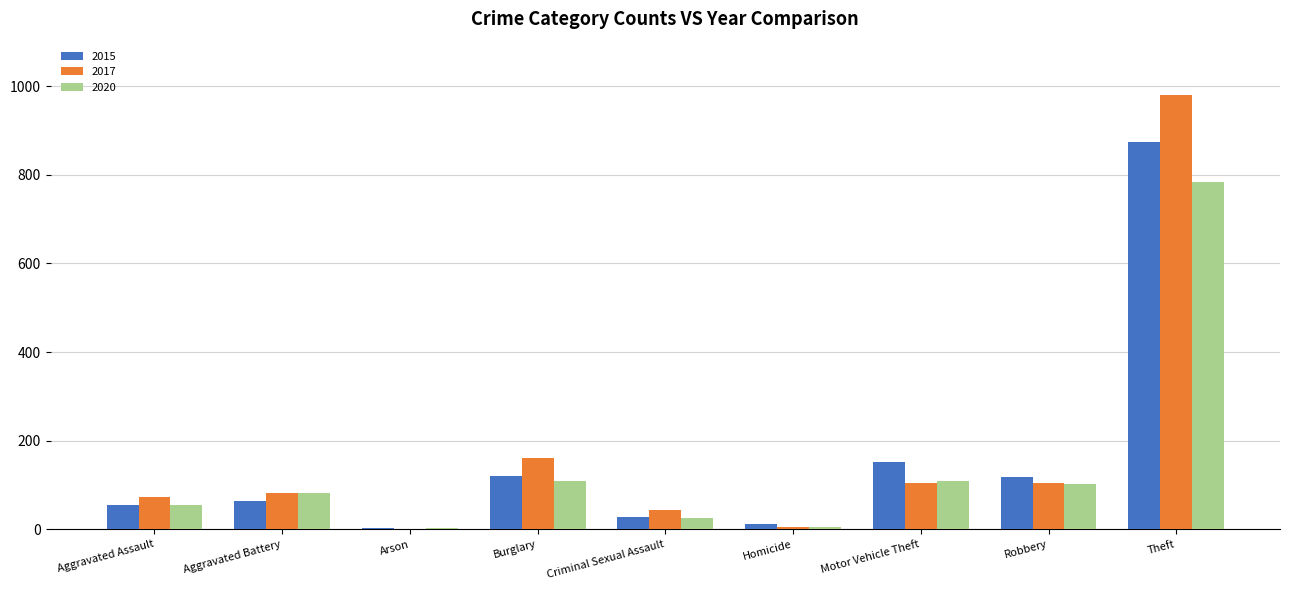

What is the sum of all 2020 values?

1278